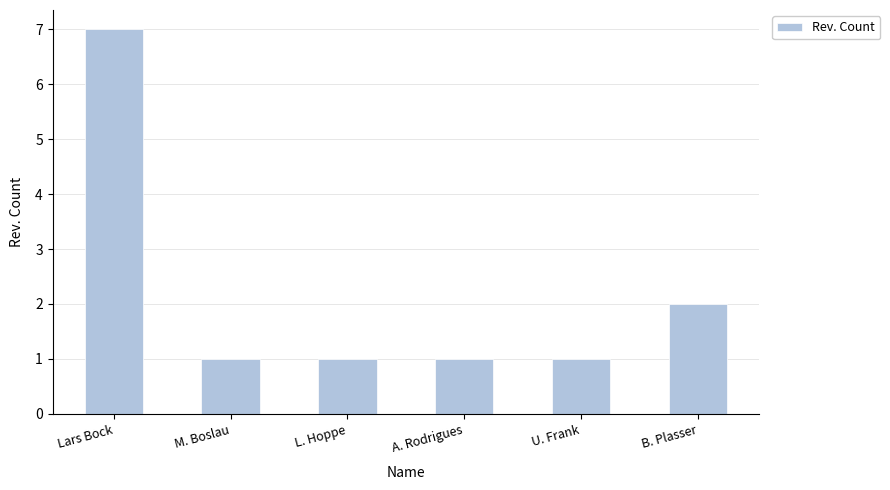

What is the sum of all values?

13